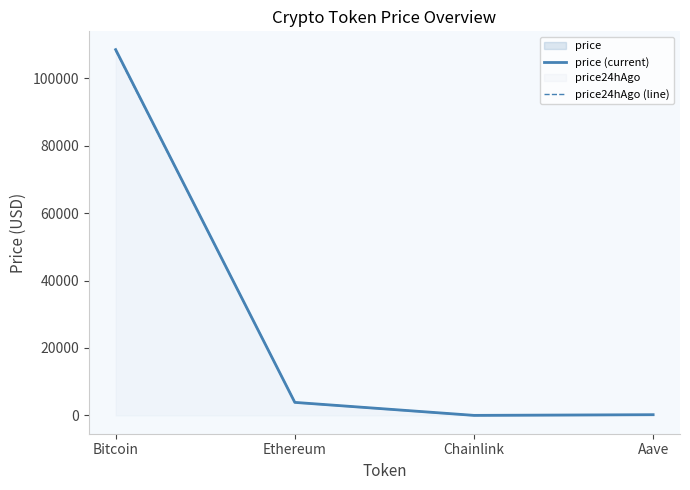

How many interior local valleys does the price24hAgo (line) series have?

1